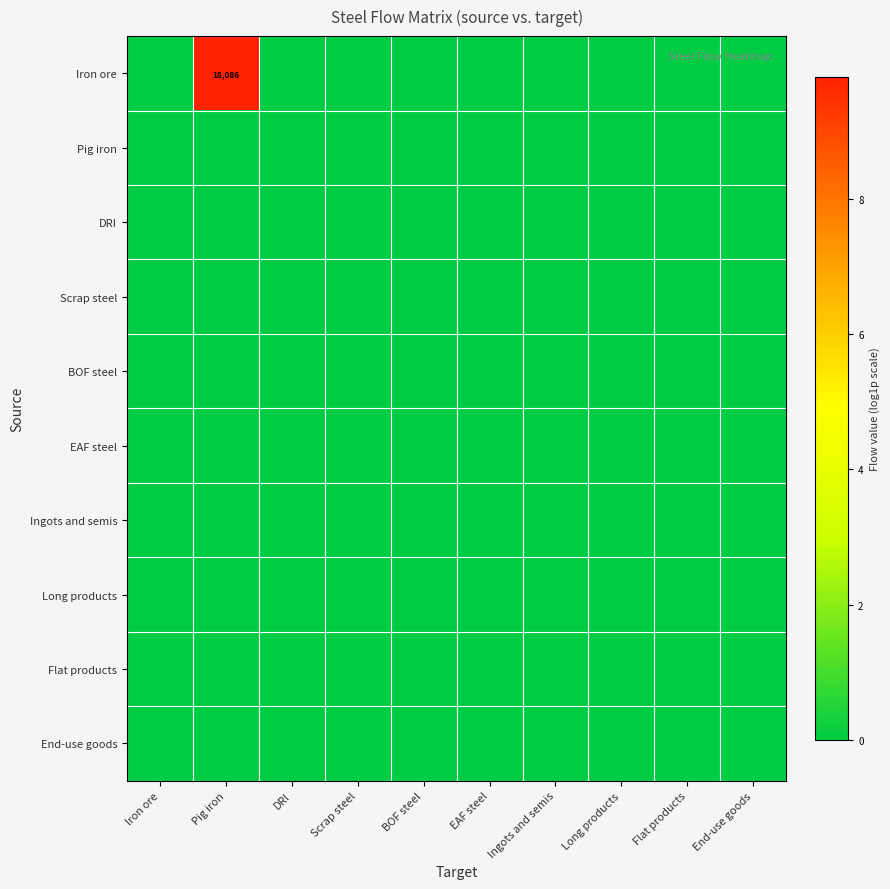

Is the value of BOF steel at BOF steel greater than the value of DRI at Scrap steel?

No